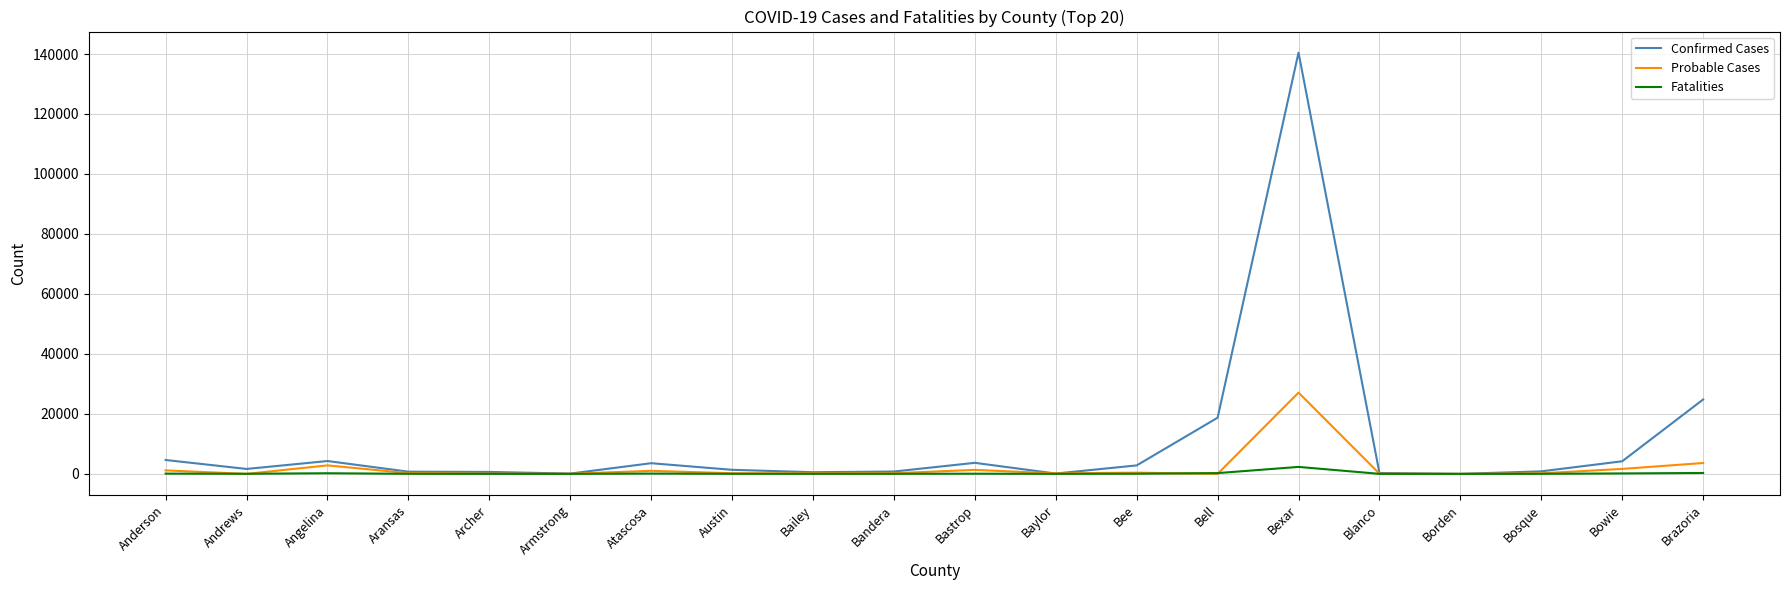

What is the difference between the maximum and minimum values in the Probable Cases series?

27103